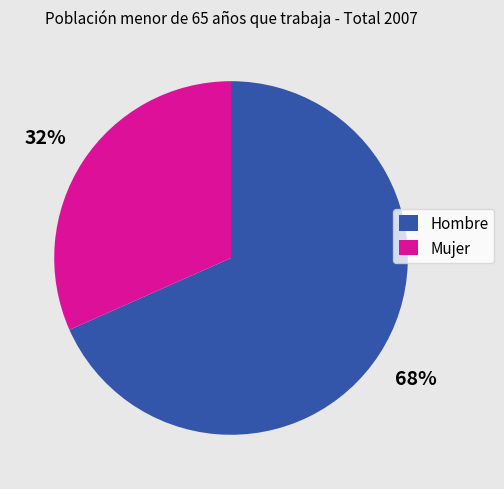

Is Hombre the majority of the pie?

Yes